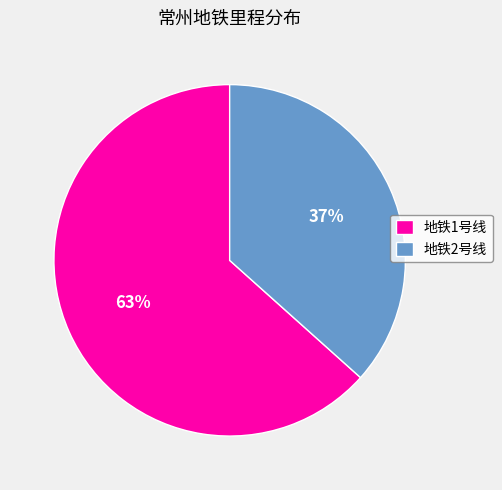

Do 地铁2号线 and 地铁1号线 together represent more than half of the pie?

Yes